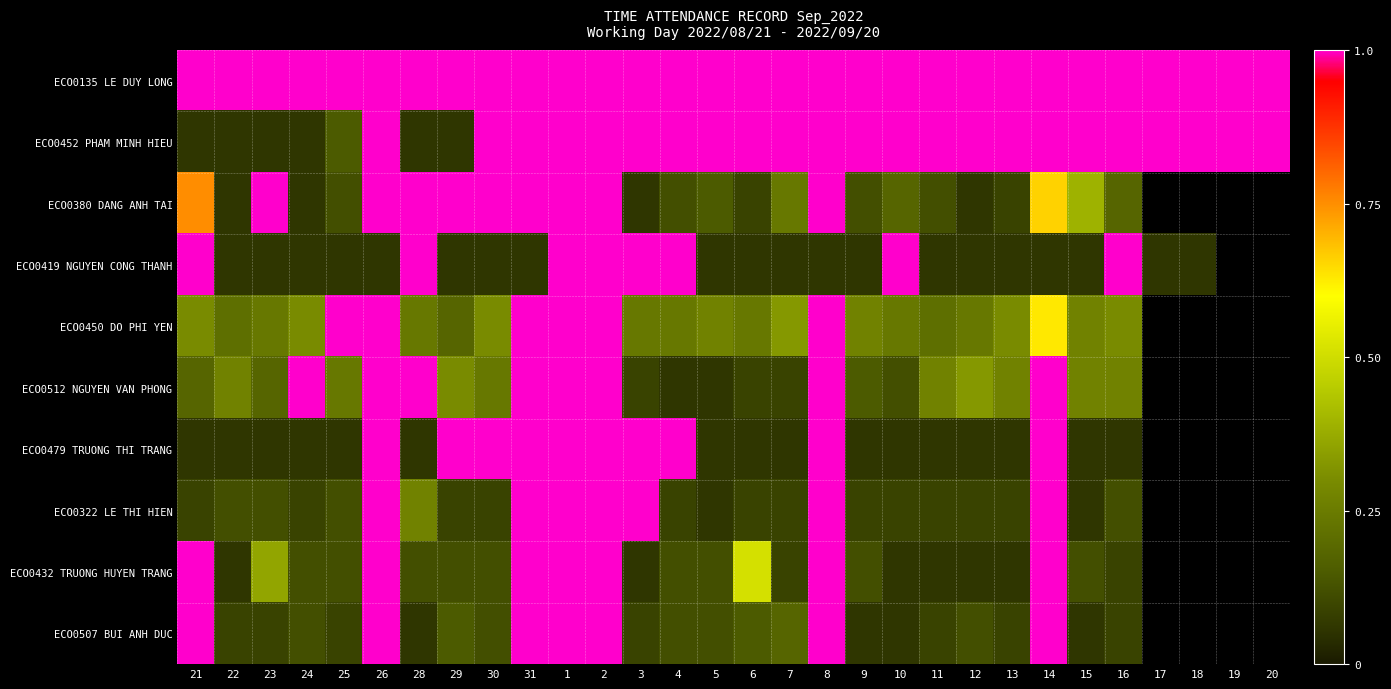

Rank the series by their maximum value, from highest to lowest.

ECO0135 LE DUY LONG, ECO0452 PHAM MINH HIEU, ECO0380 DANG ANH TAI, ECO0419 NGUYEN CONG THANH, ECO0450 DO PHI YEN, ECO0512 NGUYEN VAN PHONG, ECO0479 TRUONG THI TRANG, ECO0322 LE THI HIEN, ECO0432 TRUONG HUYEN TRANG, ECO0507 BUI ANH DUC